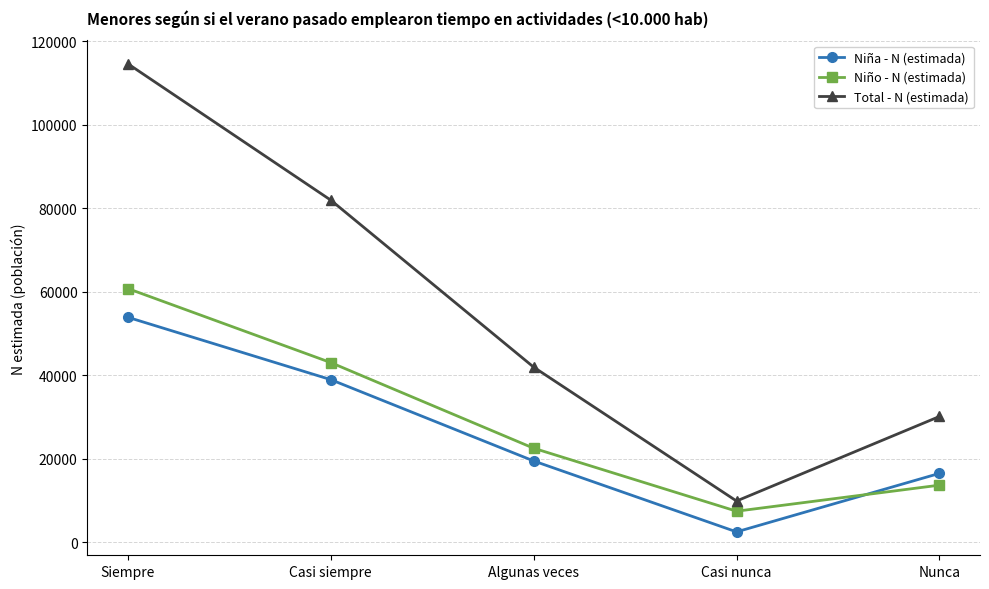

The value of Niña - N (estimada) at Nunca is 16461. True or false?

True